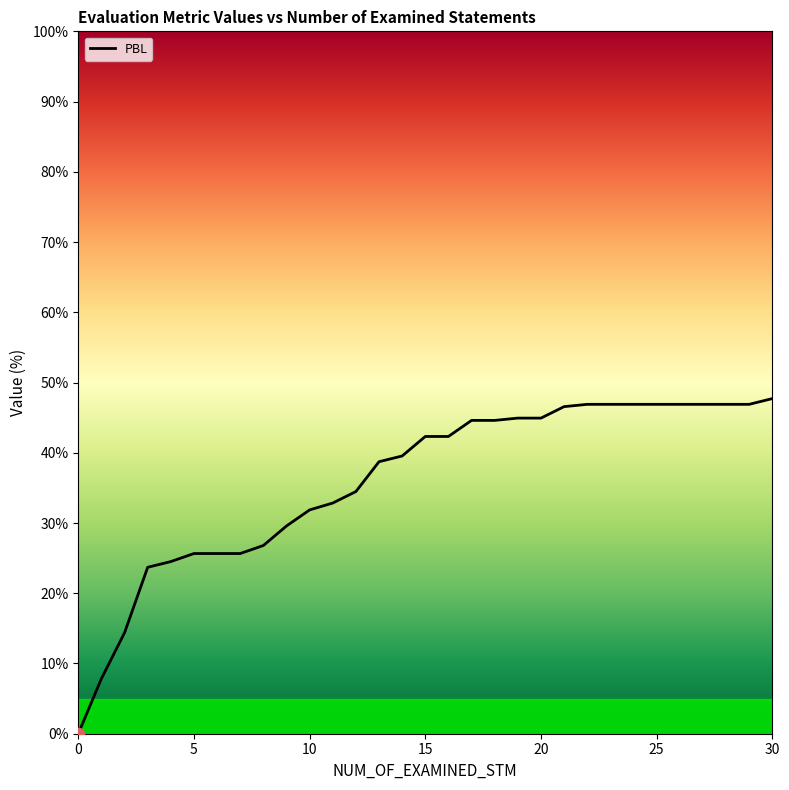

What is the greatest value displayed?

47.7